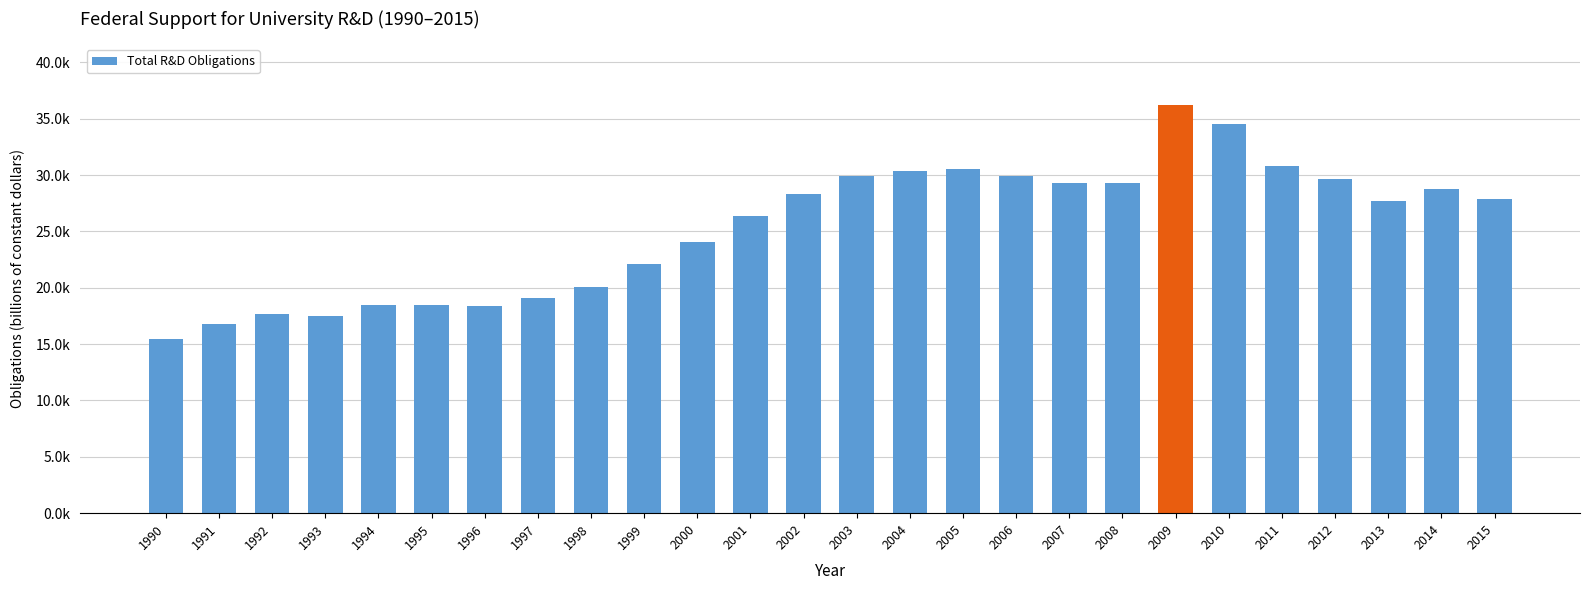

What is the greatest value displayed?

36183.5